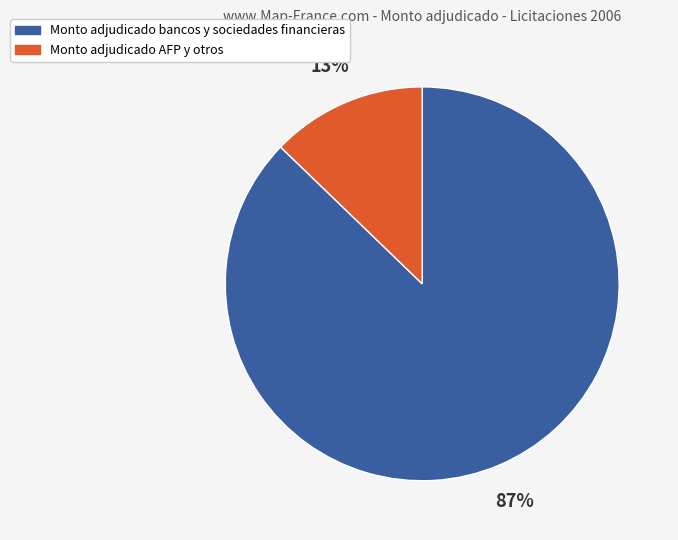

The Monto adjudicado AFP y otros slice represents 7% of the pie. True or false?

False